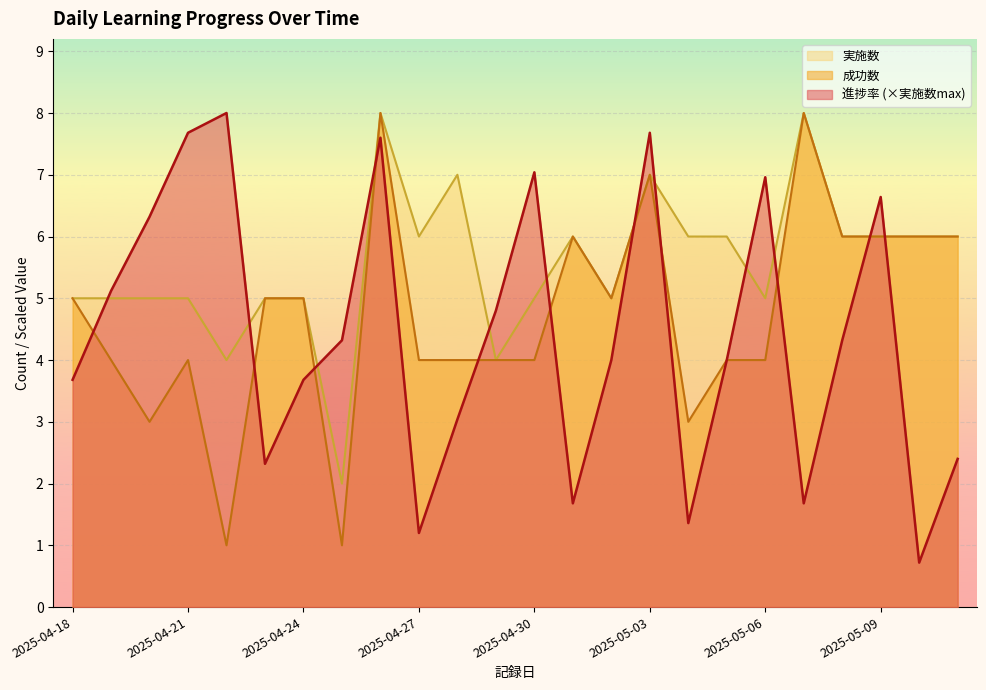

The 実施数 series shows 10.4 at 2025-05-10. True or false?

False